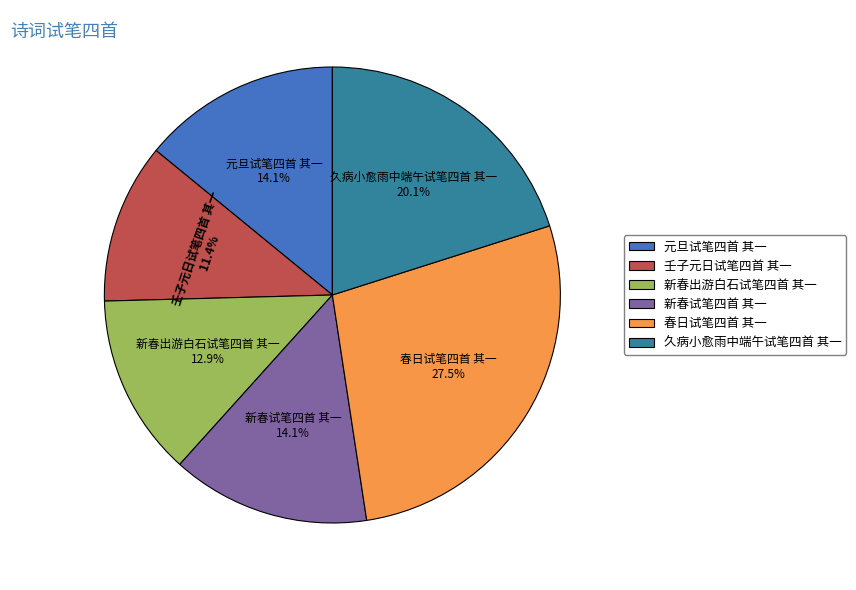

How many segments does this pie chart have?

6